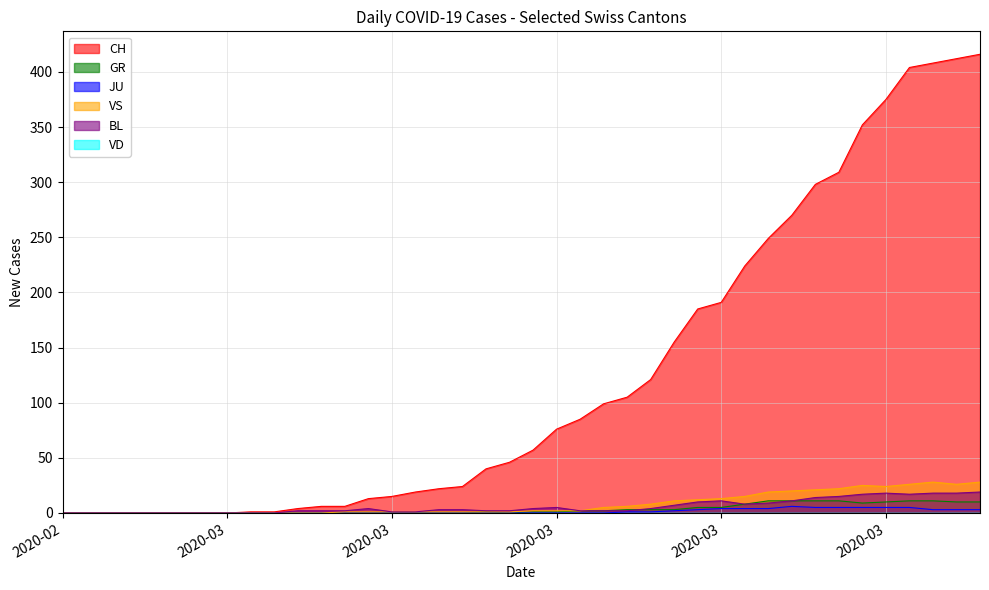

Where is GR nearest to the value 5?

2020-03-23